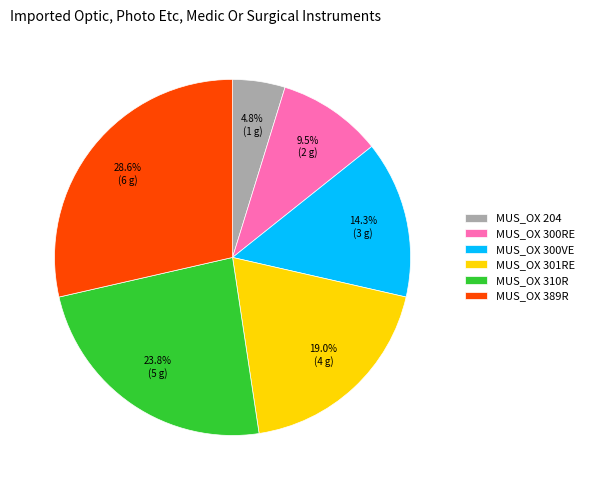

Which category has the biggest portion of the pie?

MUS_OX 389R